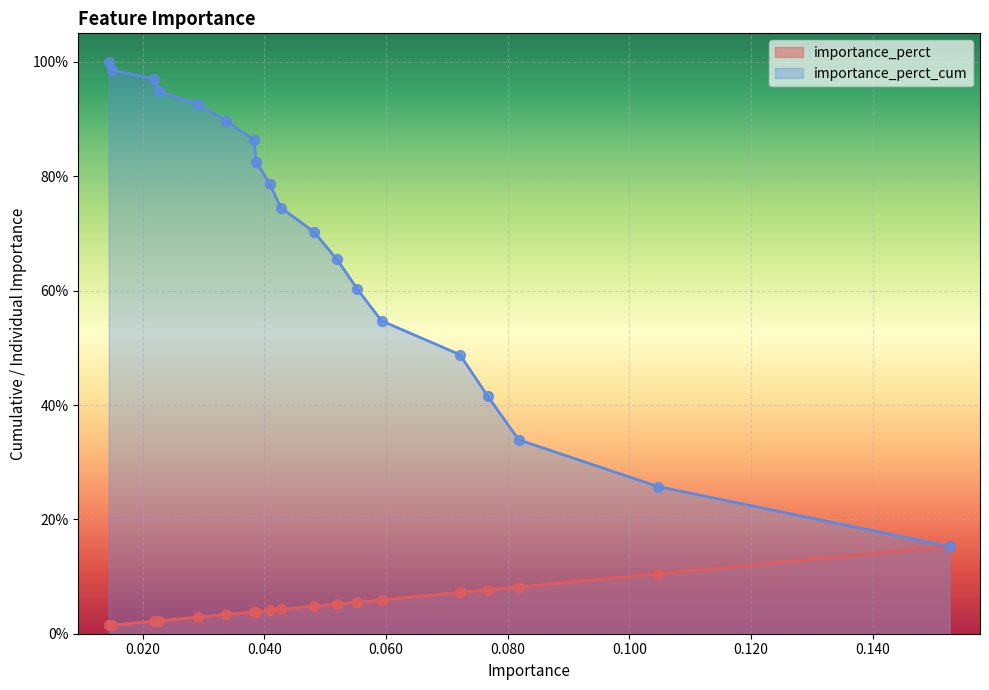

Which series has the largest total across all categories?

importance_perct_cum